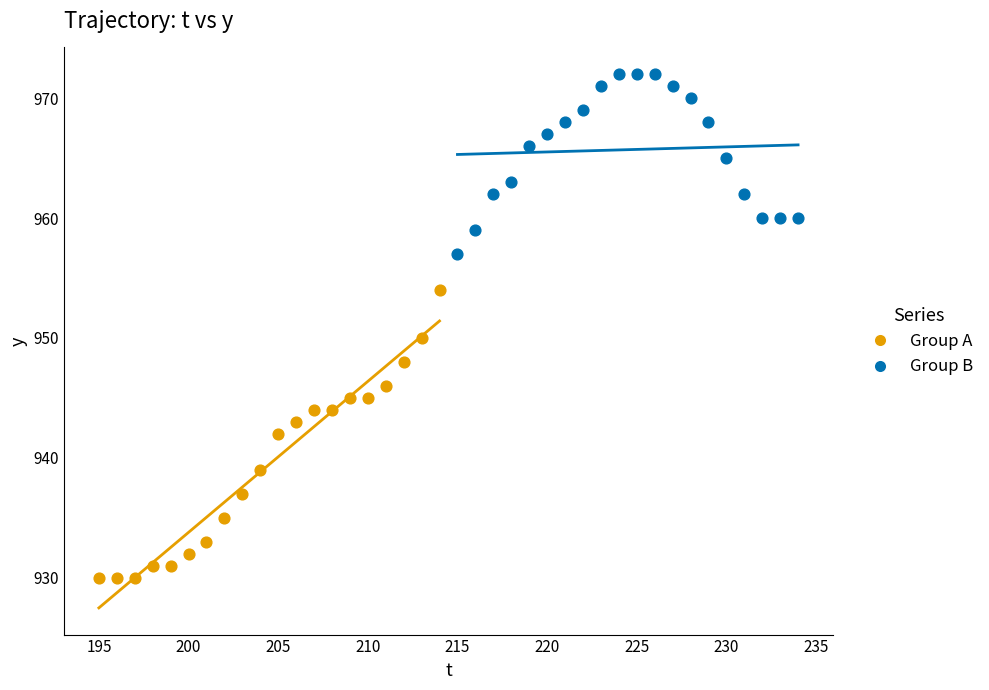

What are all the series names shown in the legend?

Group A, Group B